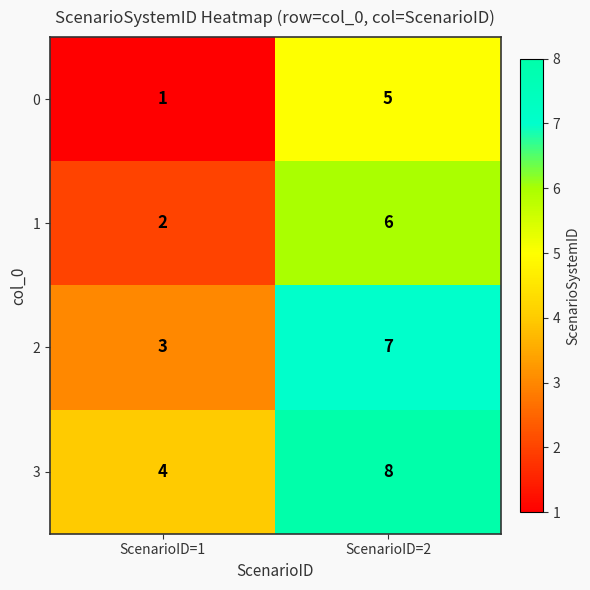

What is the minimum value for 2?

3